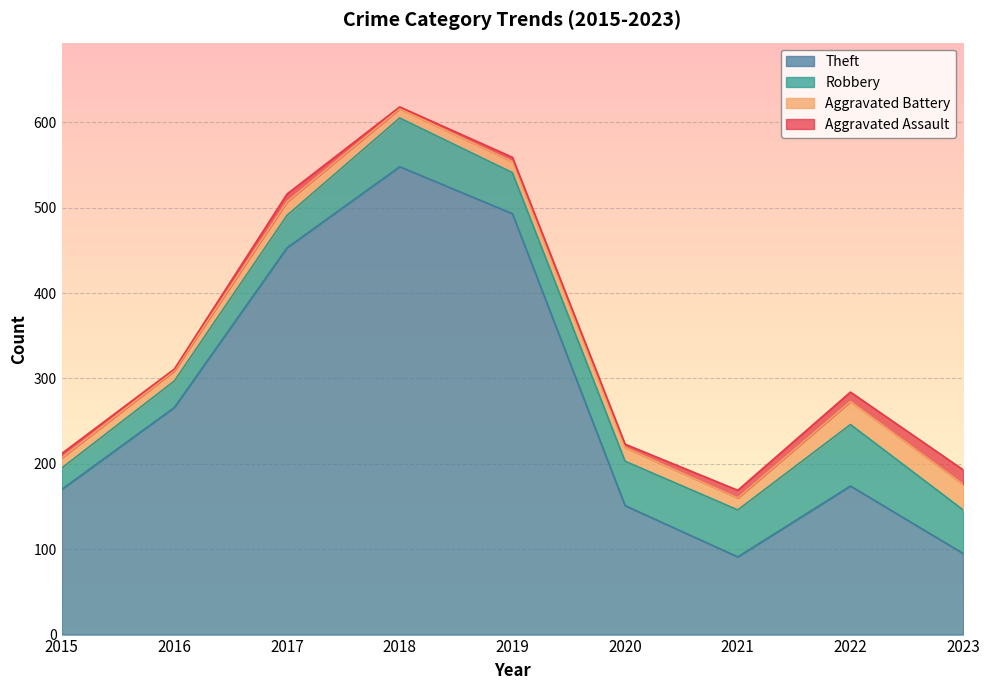

True or false: Aggravated Battery and Robbery intersect in this chart.

False